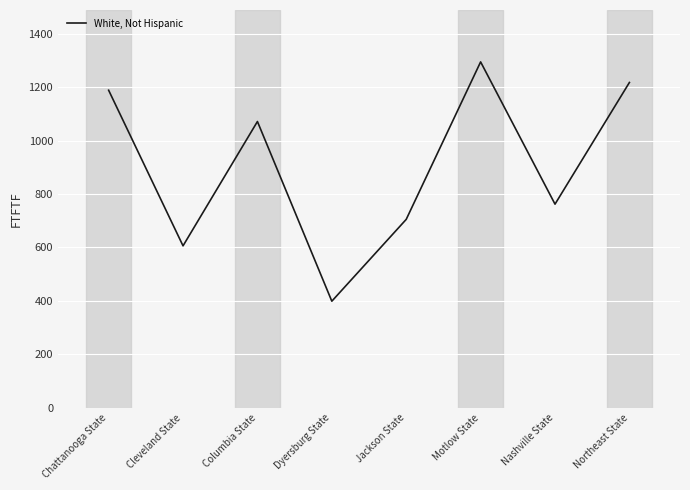

What is the sum of all values?

7242